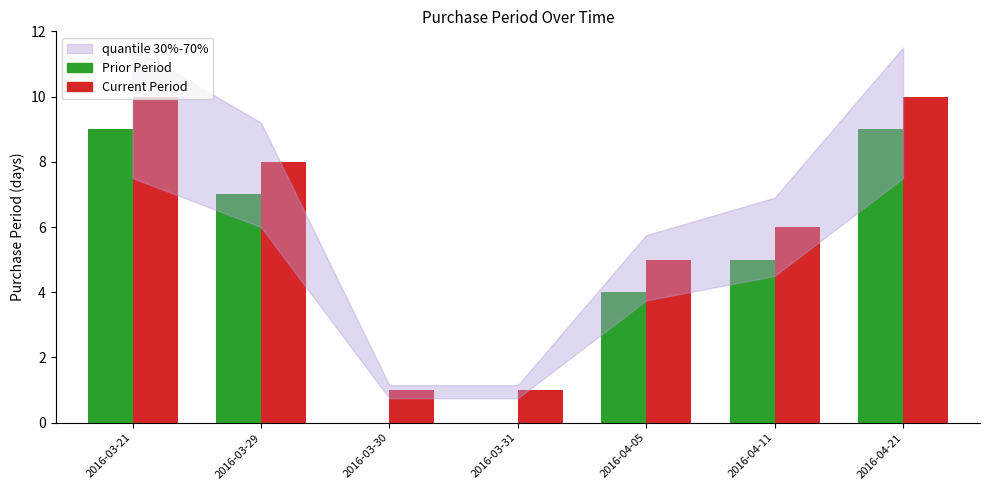

Which series has the largest total across all categories?

Current Period